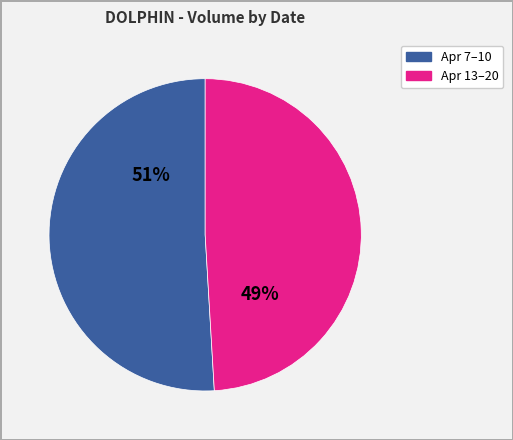

Is there a majority slice in this chart?

Yes